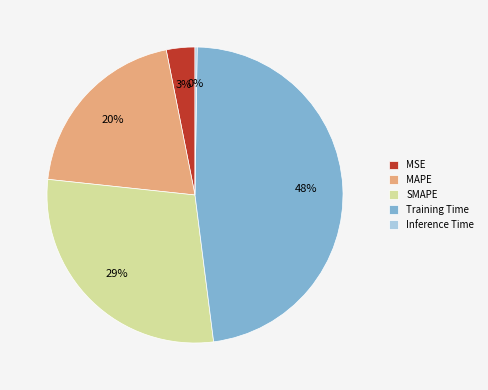

Which category has the biggest portion of the pie?

Training Time